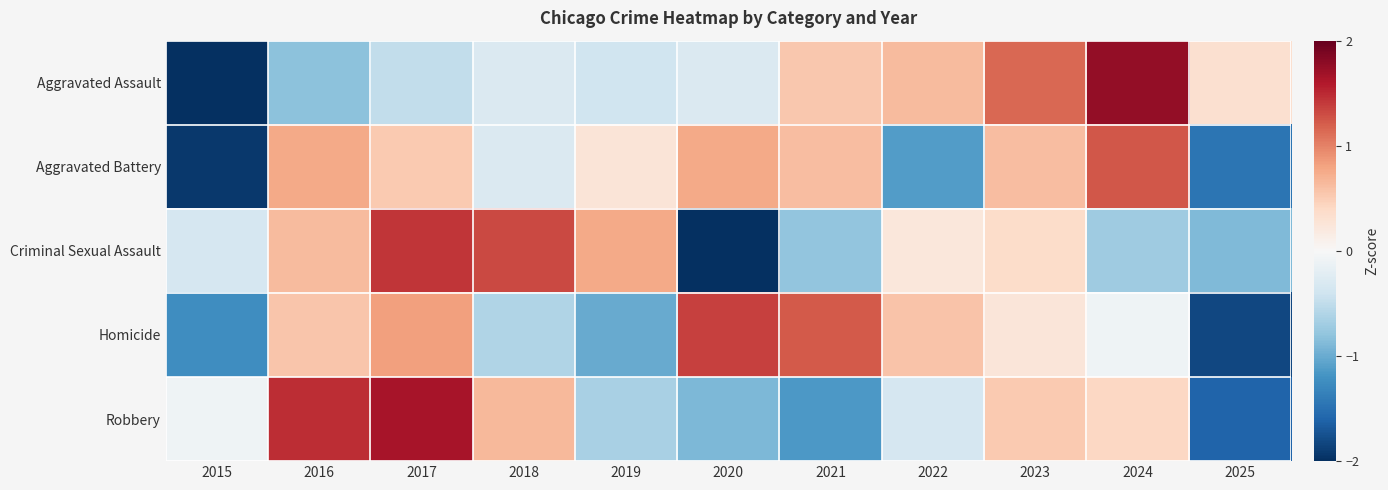

What is the difference between the highest and lowest values at 2019?

1.8